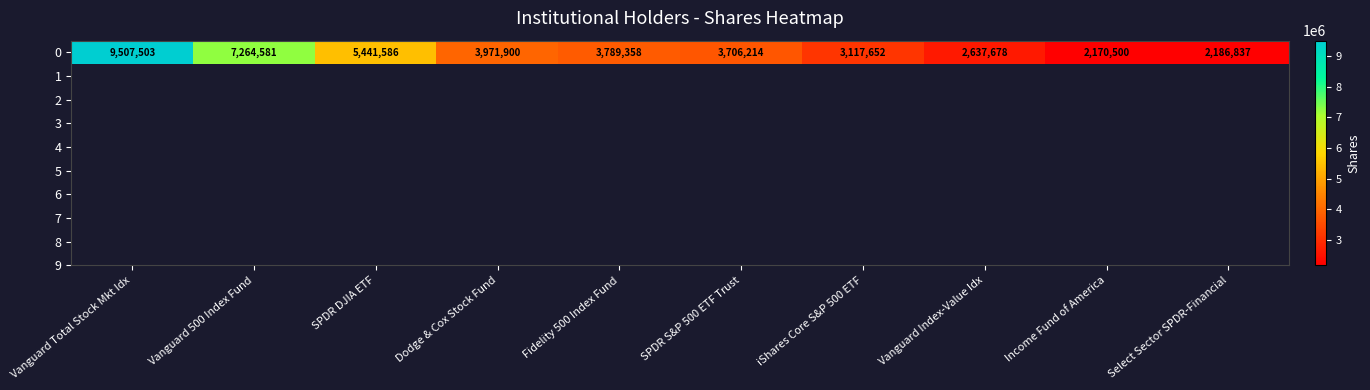

What is the sum of all values?

43793809